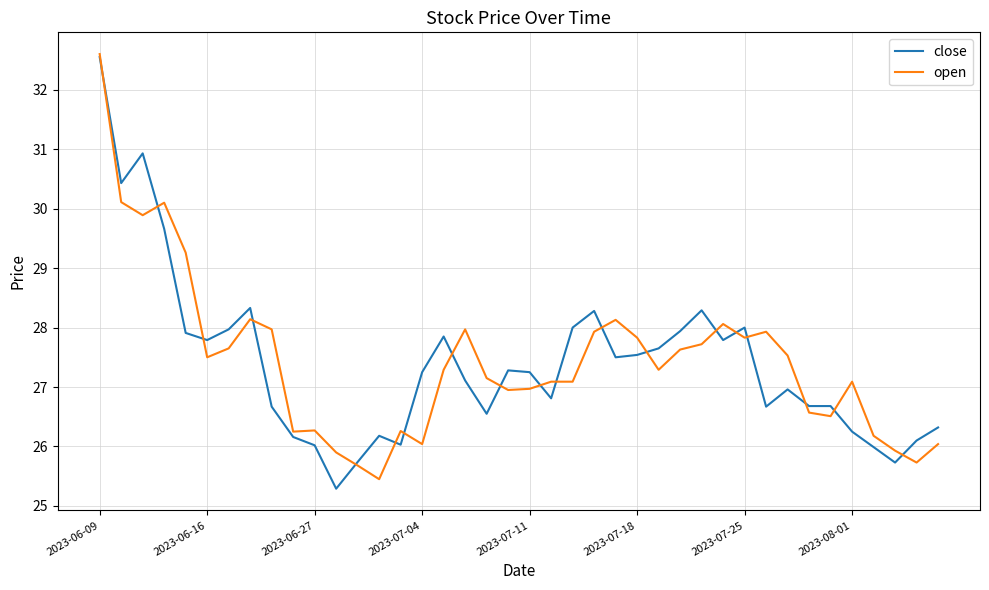

What is the minimum value shown in the chart?

25.3